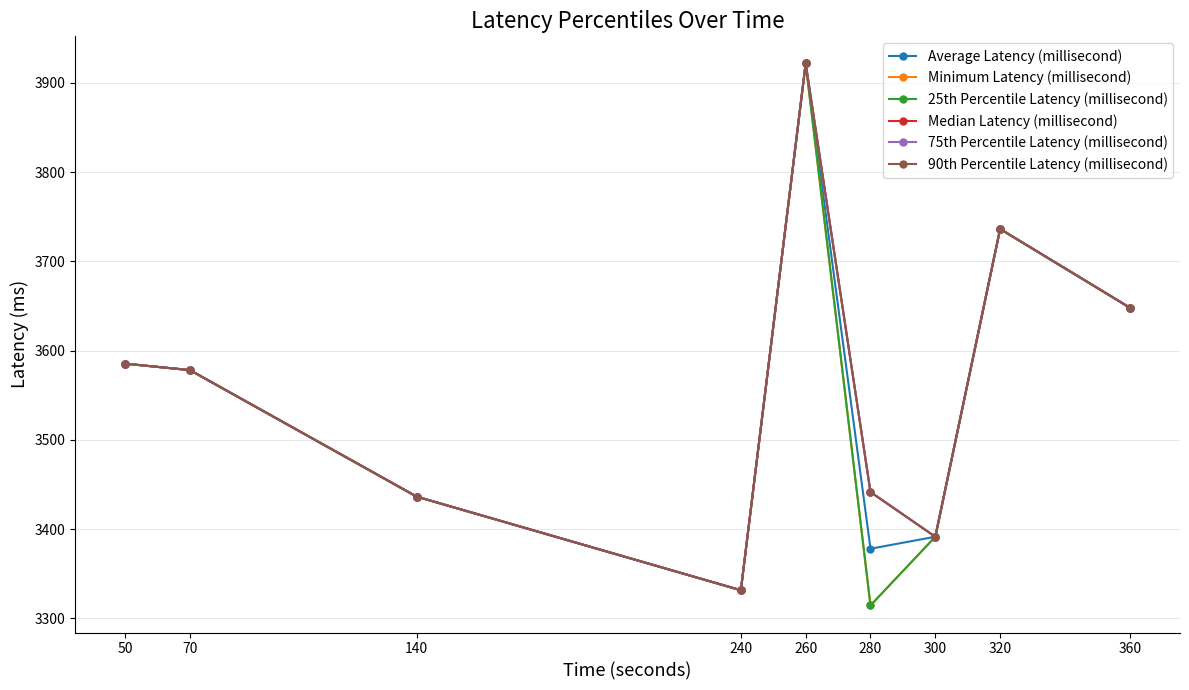

Does the chart have visible grid lines?

Yes